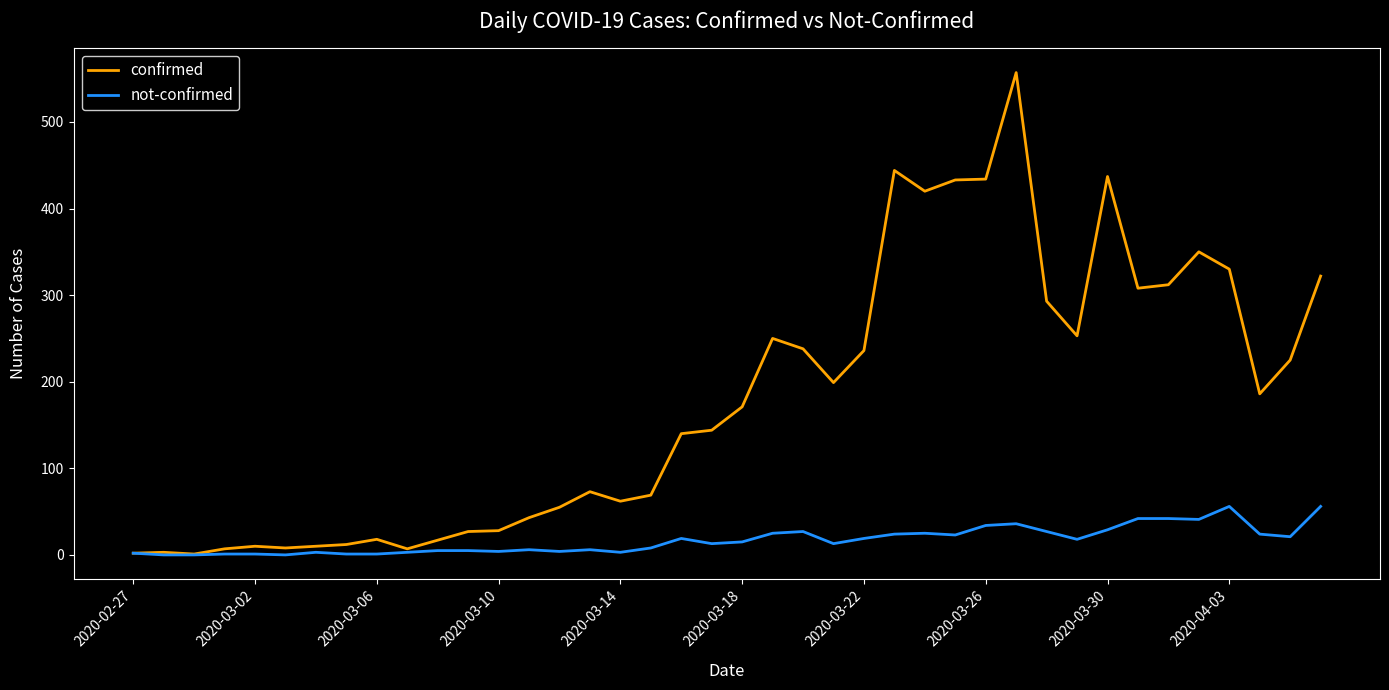

Rank the series by their maximum value, from highest to lowest.

confirmed, not-confirmed